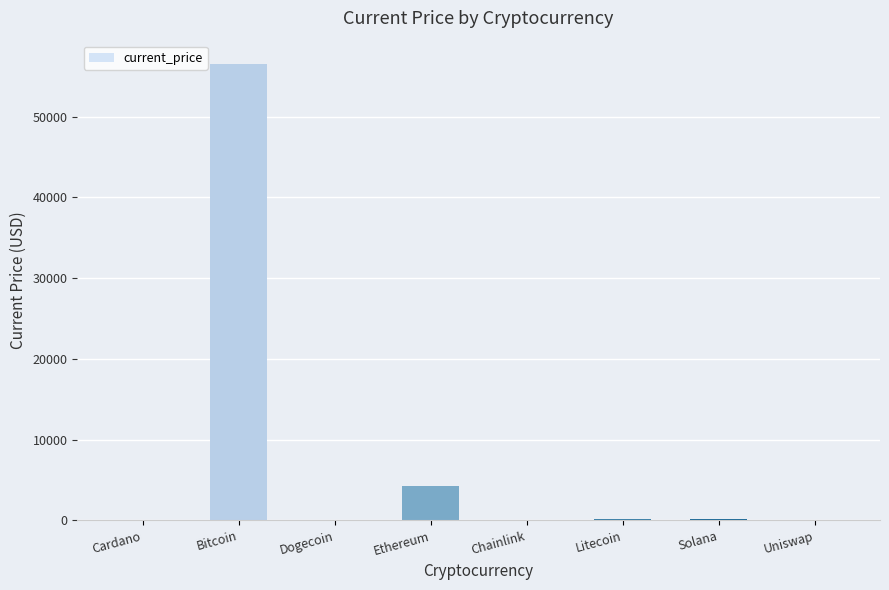

What is the difference between the values at Uniswap and Dogecoin?

21.6